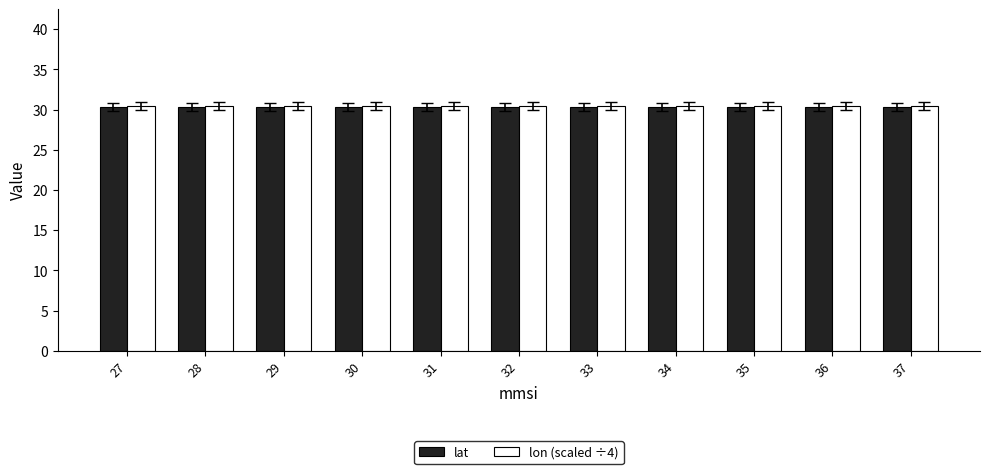

Reading left to right, what are all the values shown in this chart?

lat: 30.3	30.3	30.3	30.3	30.3	30.3	30.3	30.3	30.3	30.3	30.3
lon (scaled ÷4): 30.4	30.4	30.4	30.4	30.4	30.4	30.4	30.4	30.4	30.4	30.4